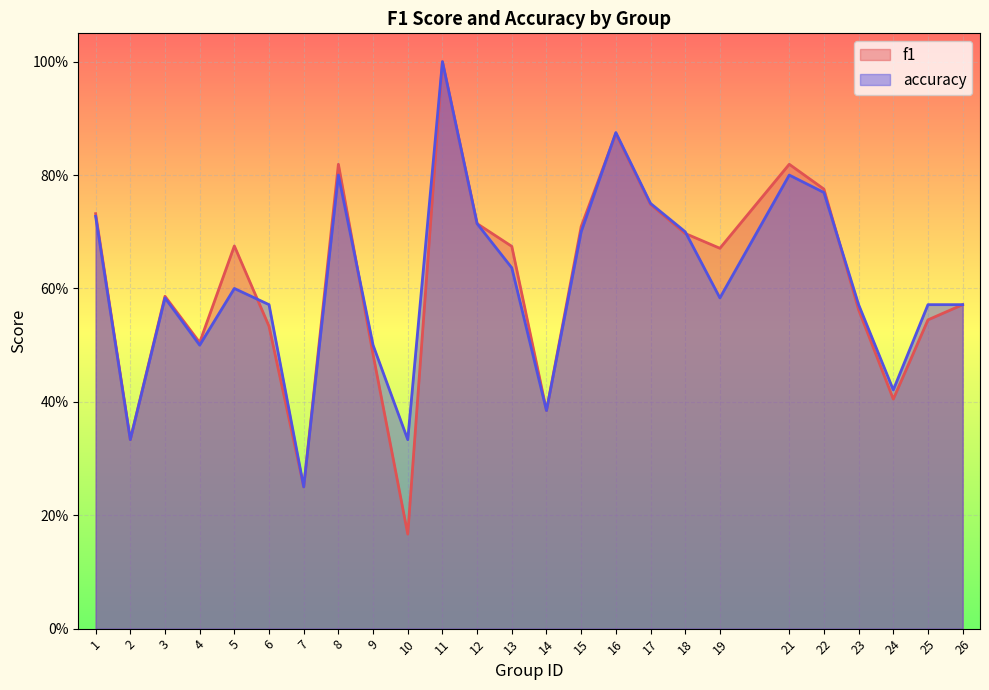

How many interior local valleys does the accuracy series have?

7